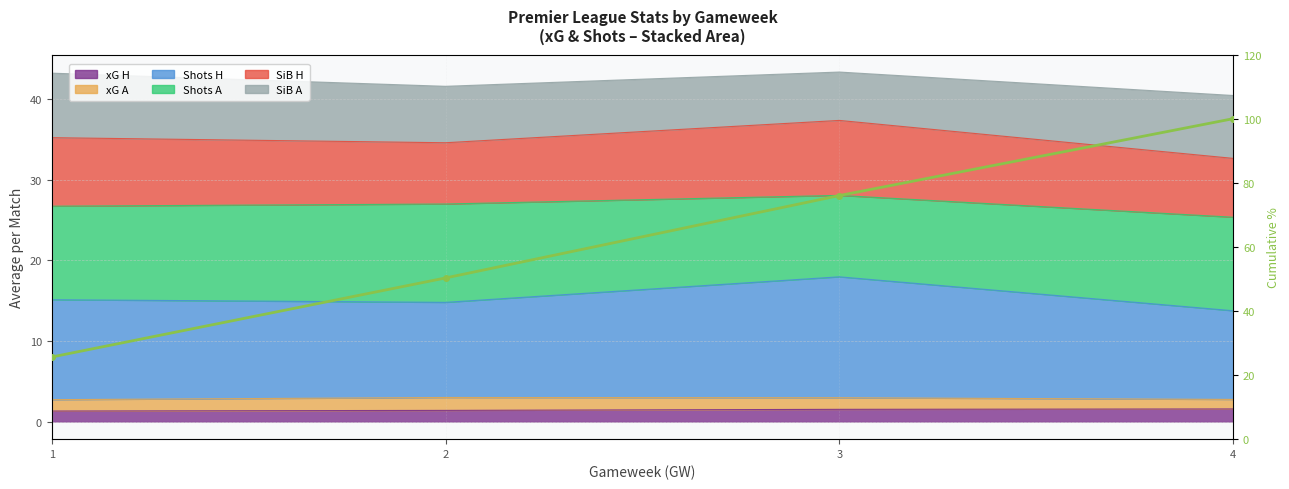

True or false: the data has more than 1 interior local peaks.

False